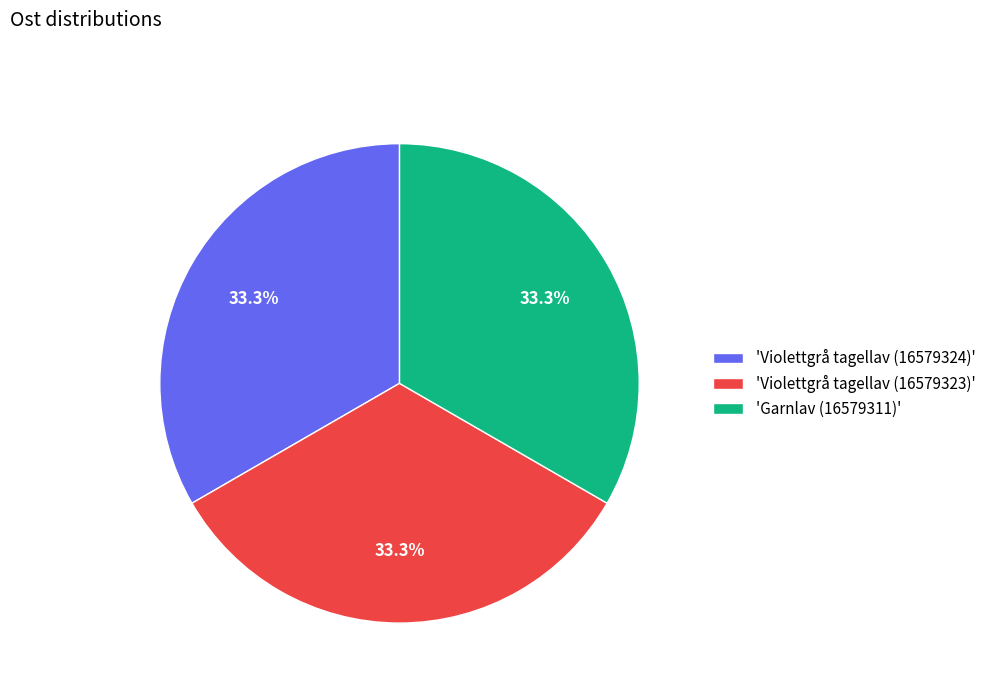

Does 'Garnlav (16579311)' represent more than half of the total?

No